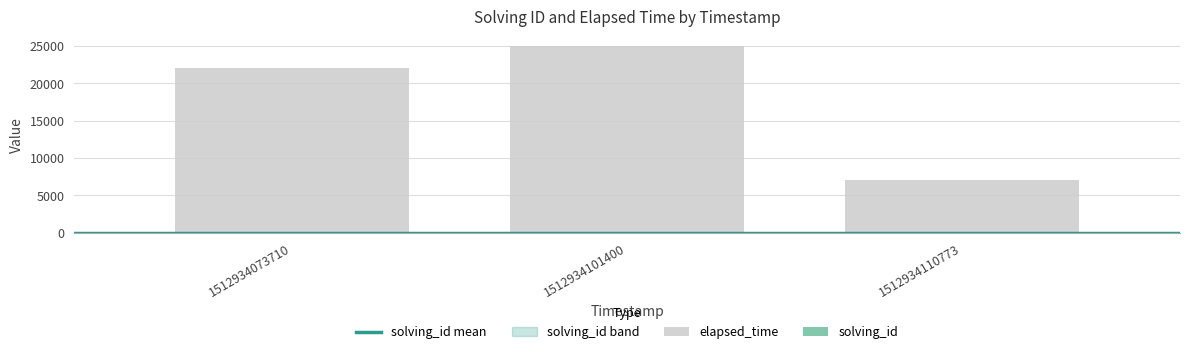

What is the total value across all series at 1512934073710?

22001